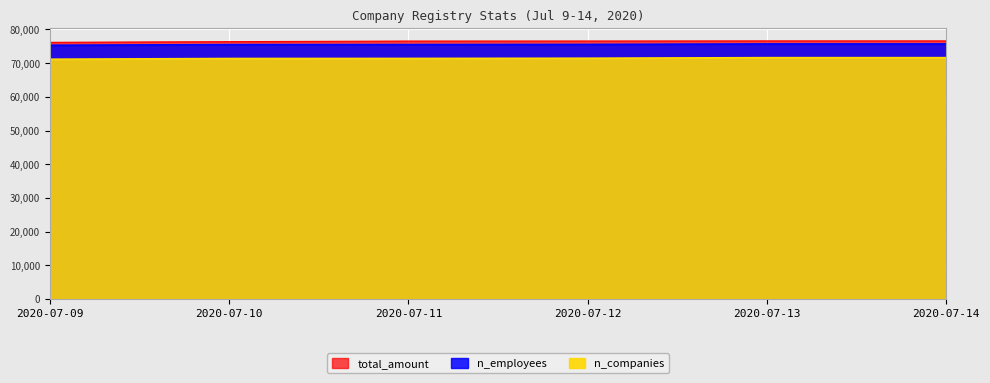

At which label is n_employees closest to 75500?

2020-07-11